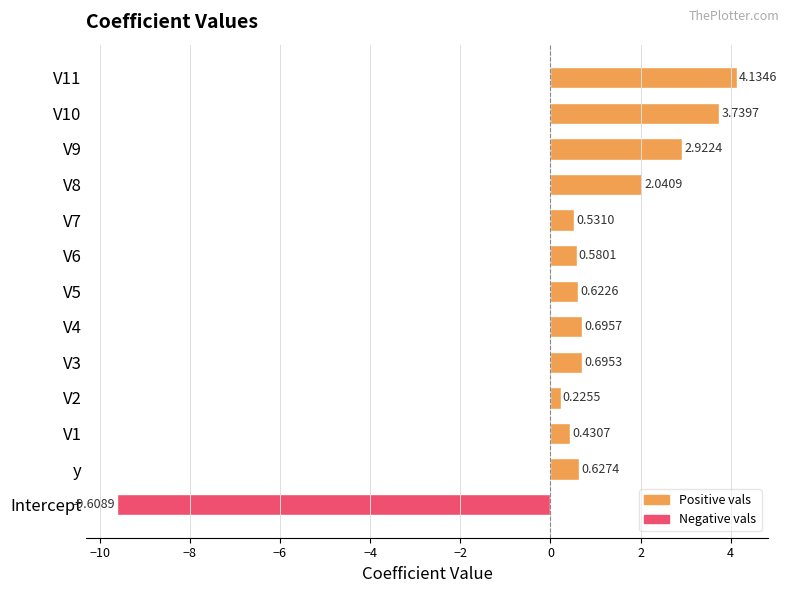

Between V6 and V11, which is larger?

V11